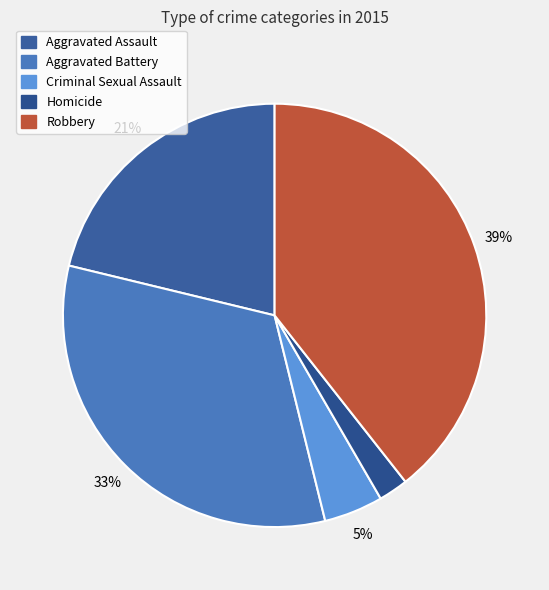

What percentage is the Aggravated Battery slice, to the nearest percent?

33%